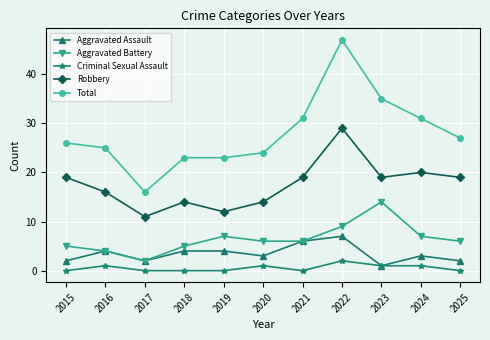

True or false: Criminal Sexual Assault and Aggravated Battery cross at least once.

False